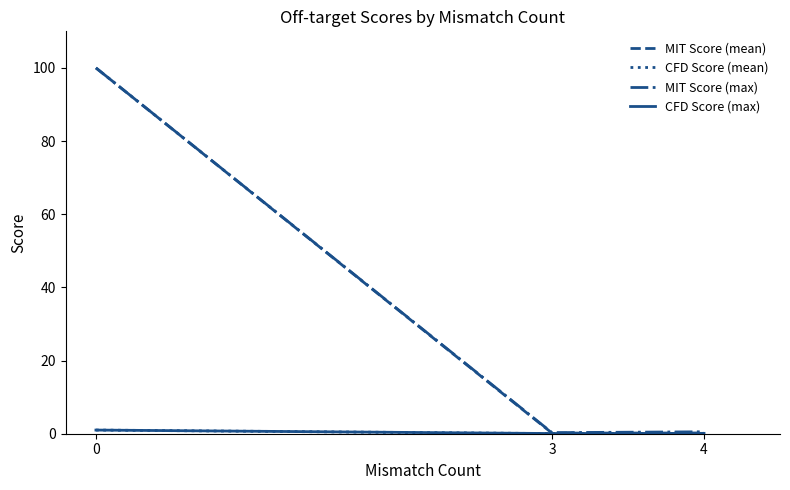

Is it true that MIT Score (max) equals 100.0 at 0?

True